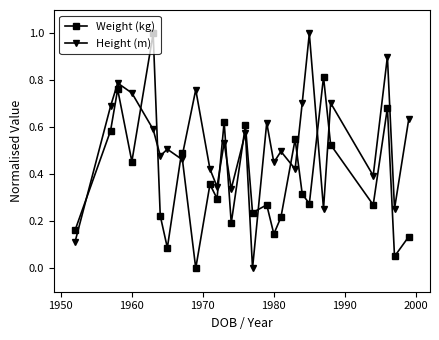

At how many categories does at least one series exceed 0?

27